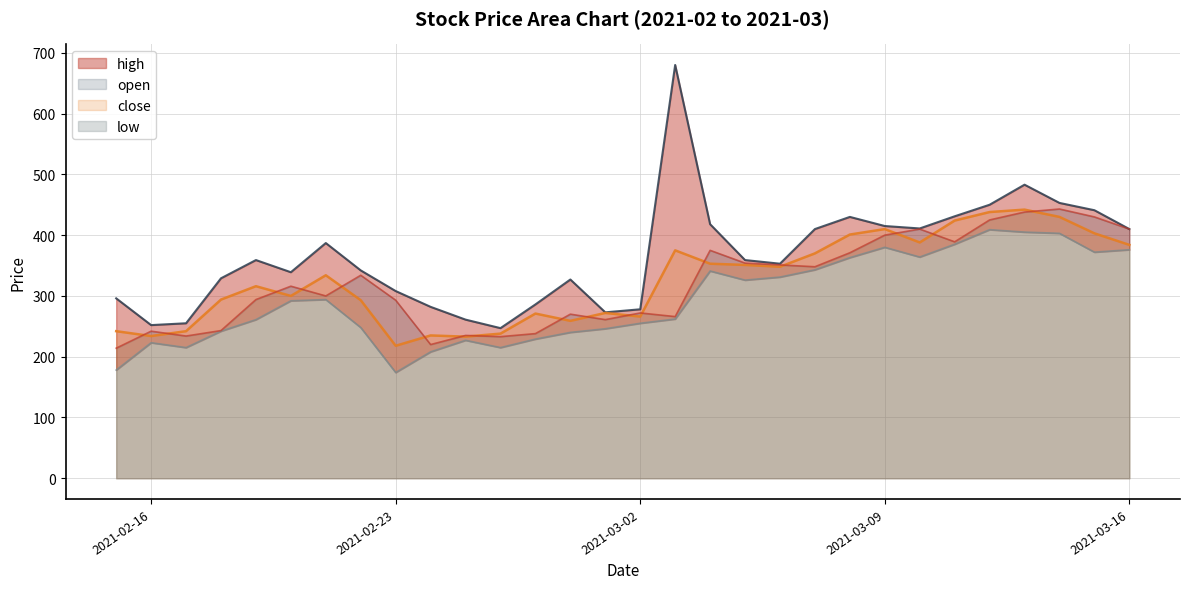

Where do close and open first cross each other?

2021-02-15 and 2021-02-16